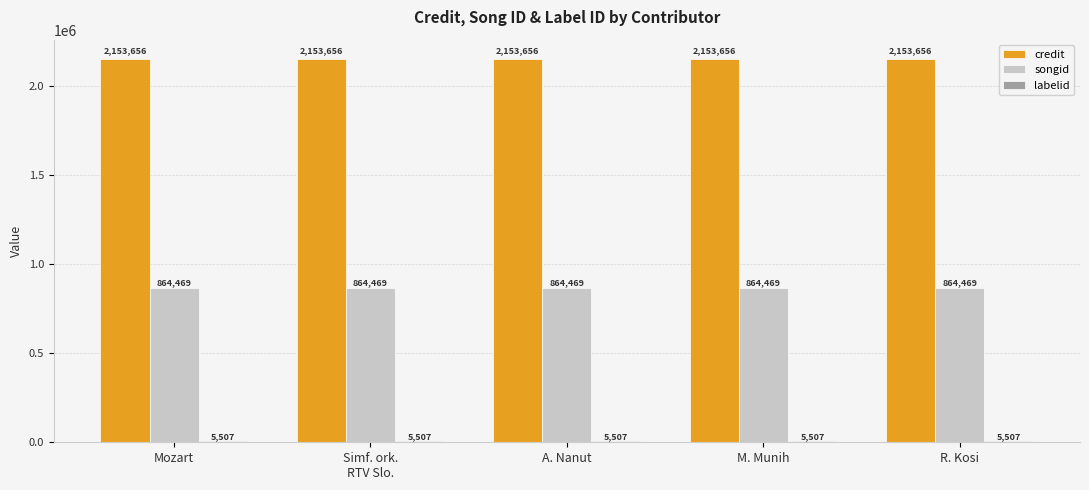

What is the total value across all series at M. Munih?

3023632